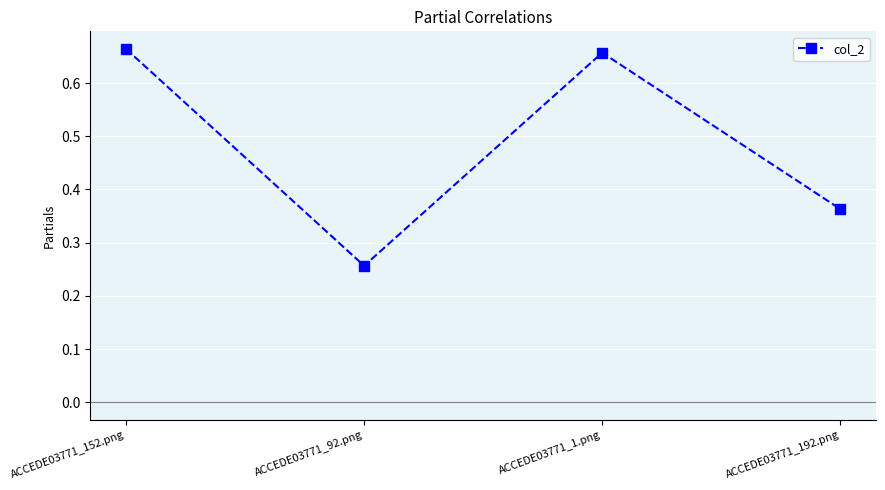

Which label corresponds to the smallest value in the chart?

ACCEDE03771_92.png